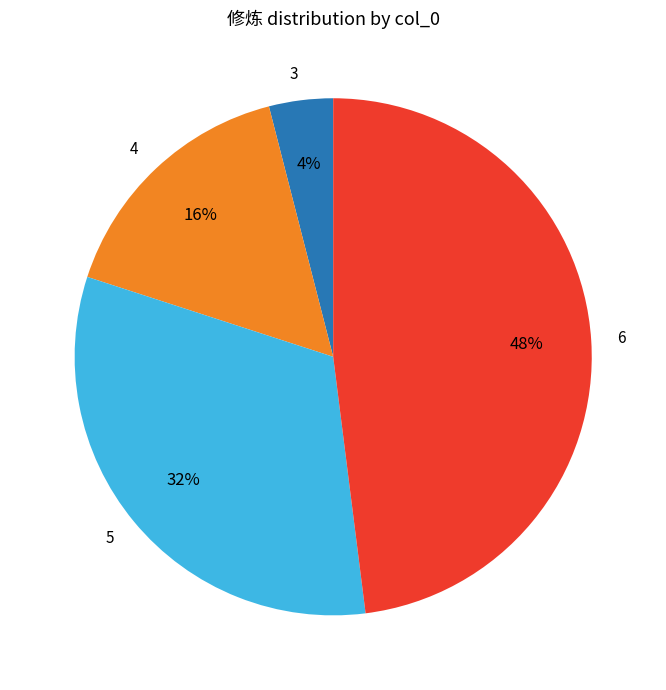

How many segments does this pie chart have?

4